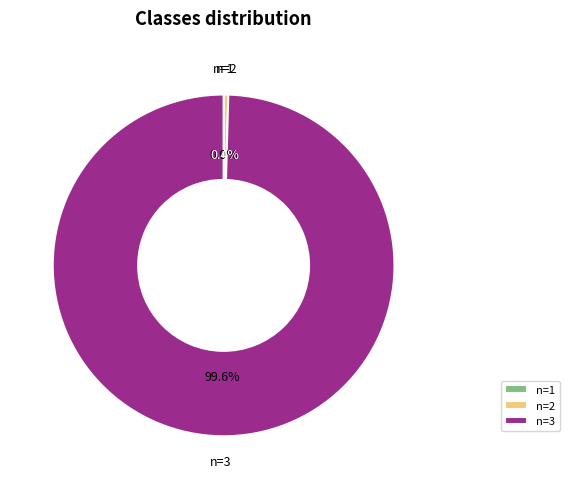

The n=2 slice represents 0% of the pie. True or false?

True